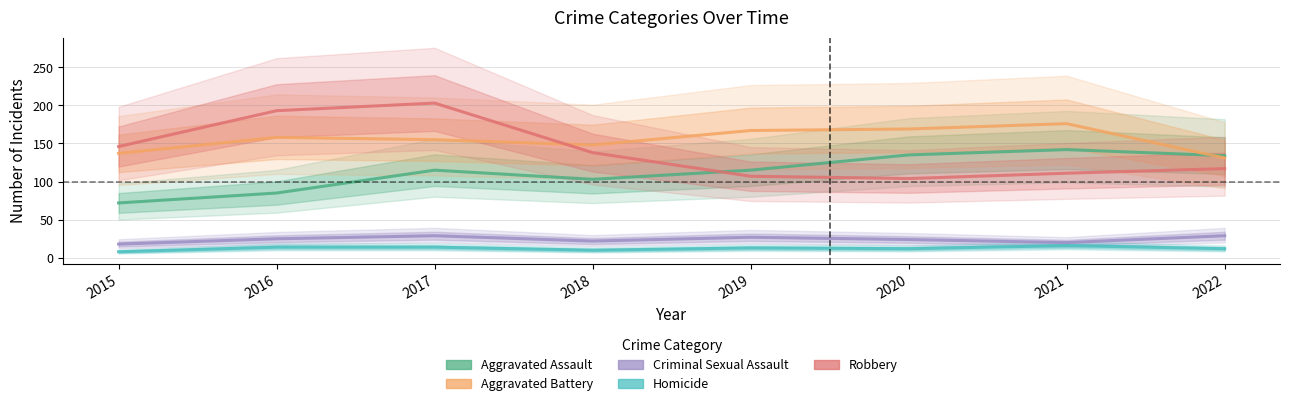

Where is Criminal Sexual Assault nearest to the value 23?

2018